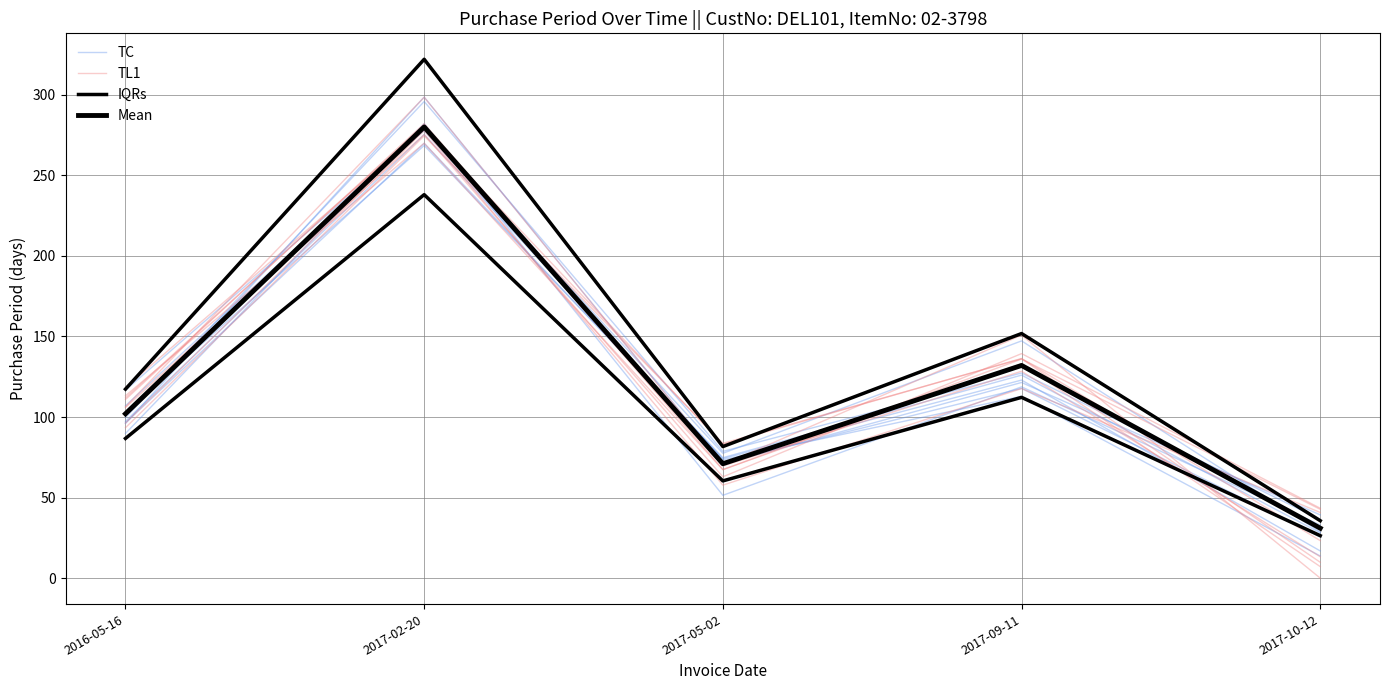

Which series has the largest total across all categories?

TC